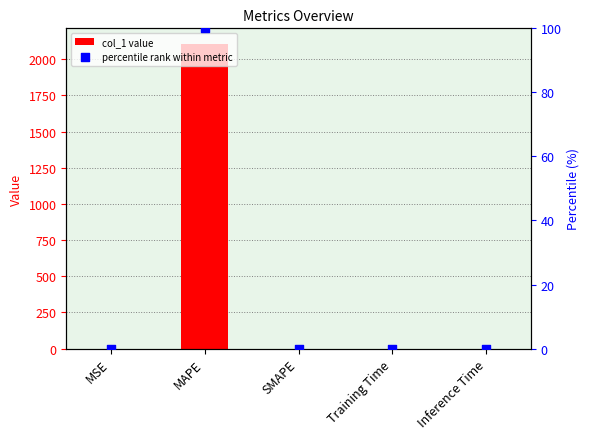

Is the value of col_1 value at MAPE greater than the value of percentile rank within metric at Training Time?

Yes